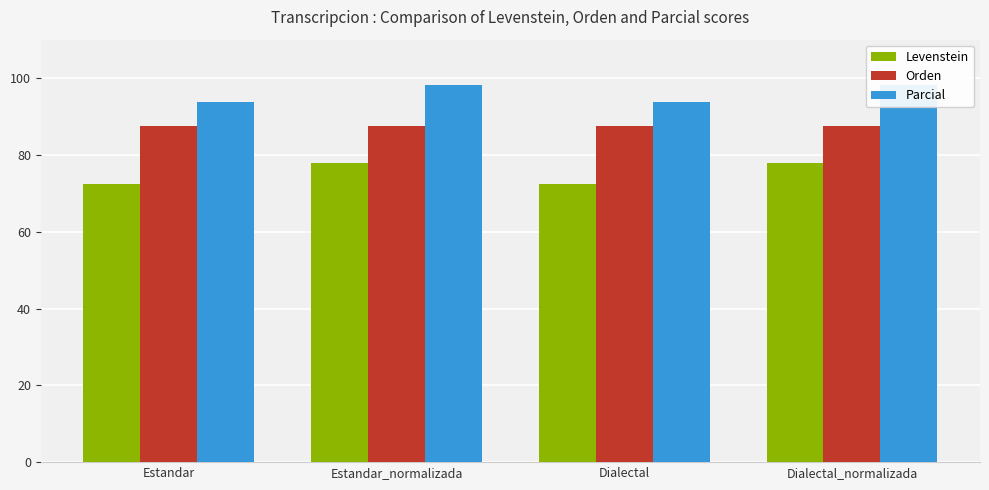

What is the minimum value shown in the chart?

72.5